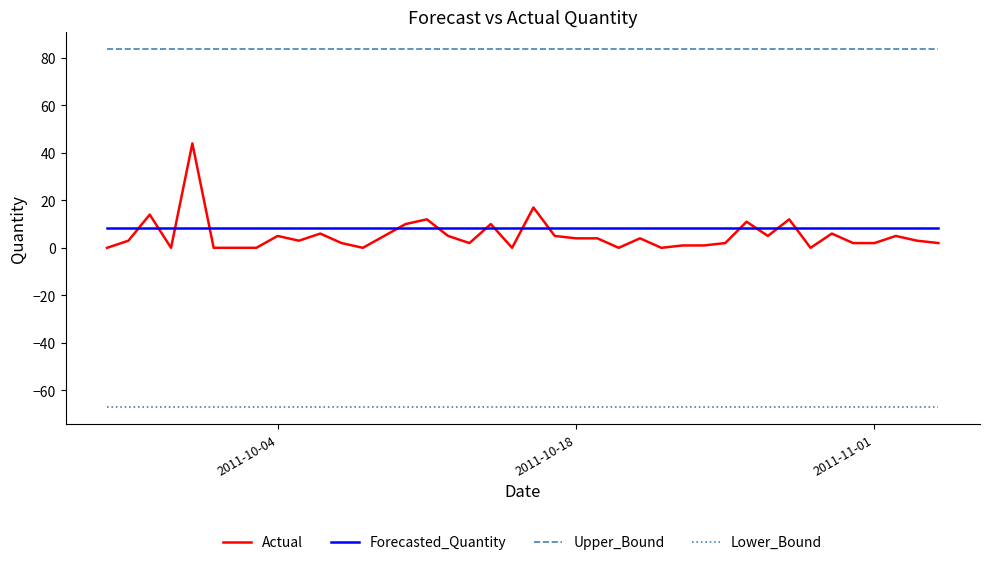

What is the average value of the Upper_Bound series?

83.6